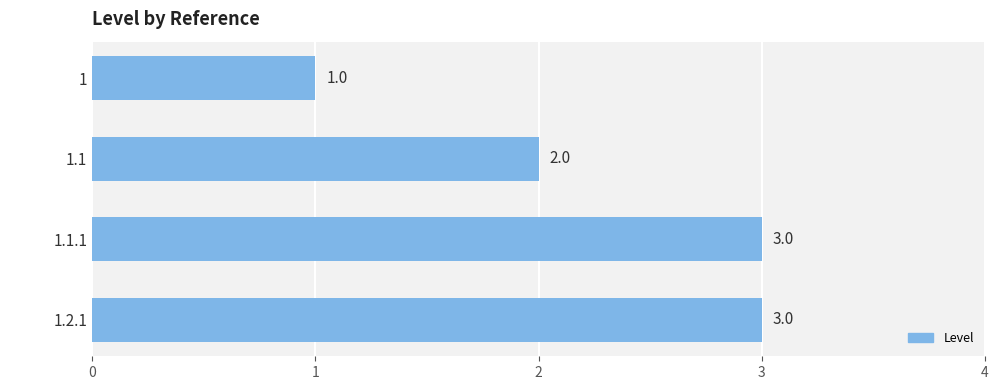

Reading top to bottom, extract all data points from this chart.

1	2	3	3